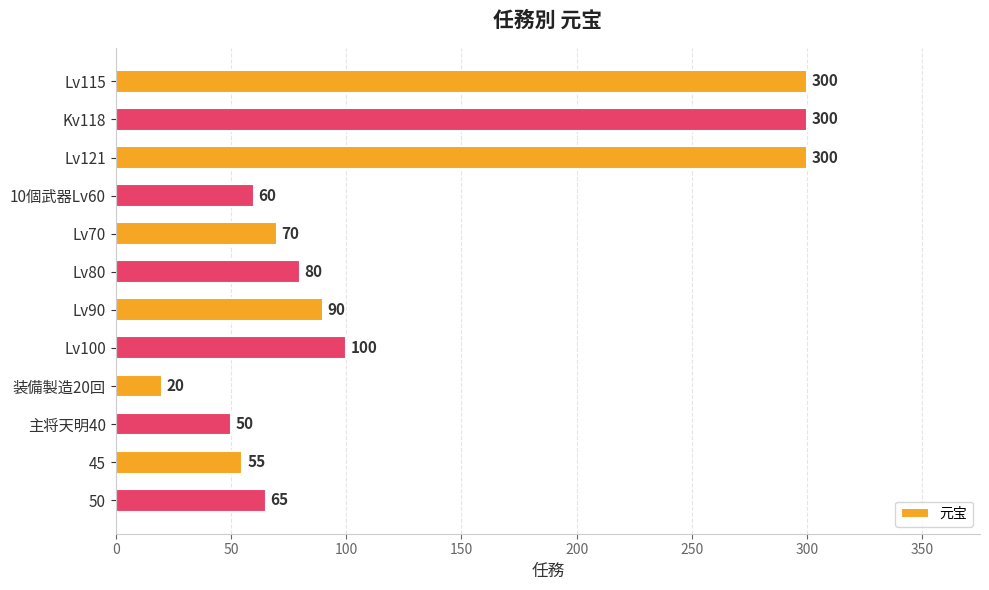

Which has a higher value, 主将天明40 or Kv118?

Kv118